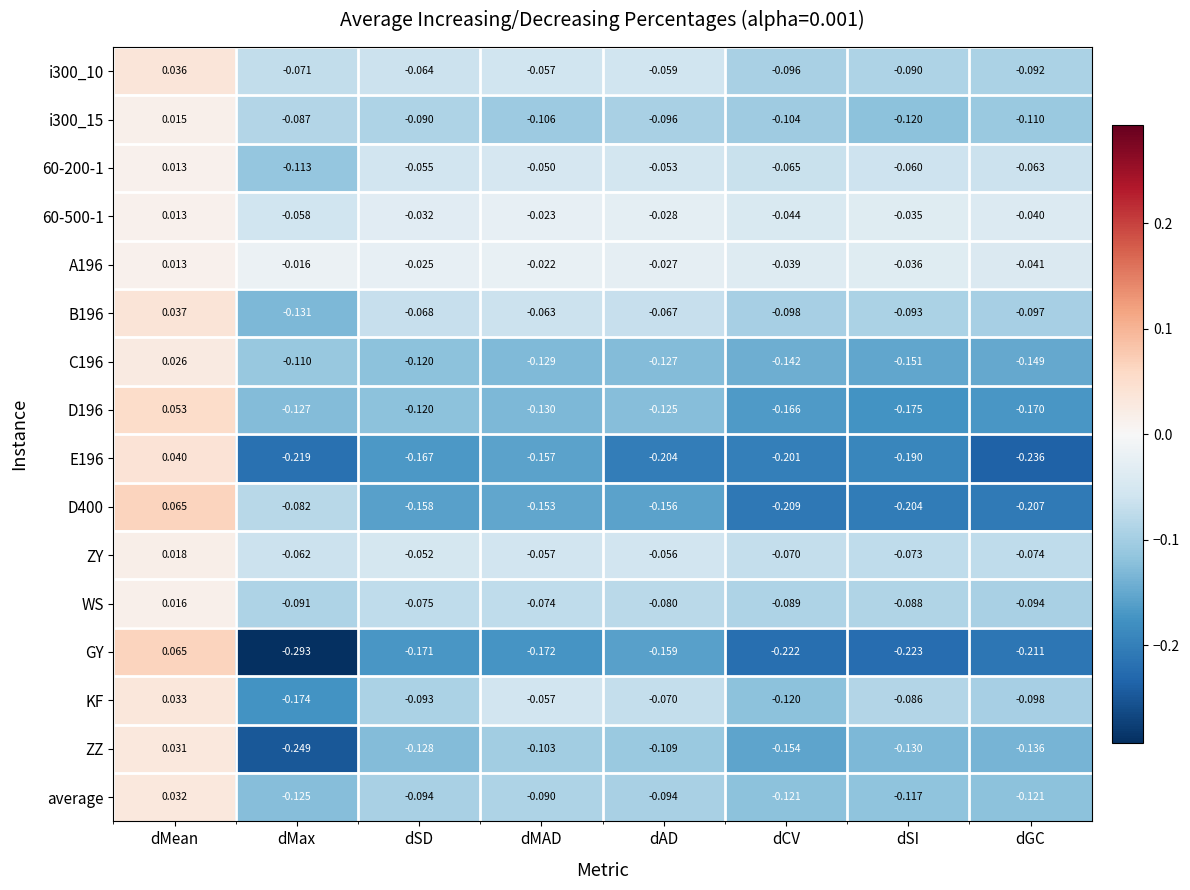

Which category has the highest value in the ZY series?

dMean